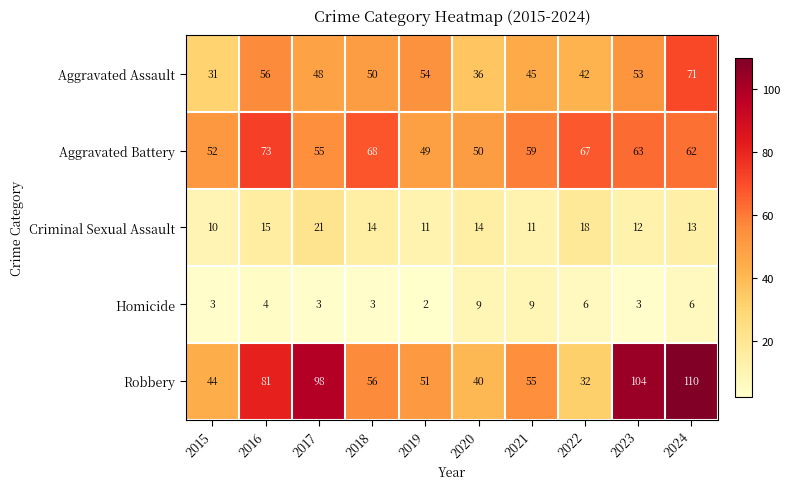

Is it true that Aggravated Battery equals 35 at 2018?

False